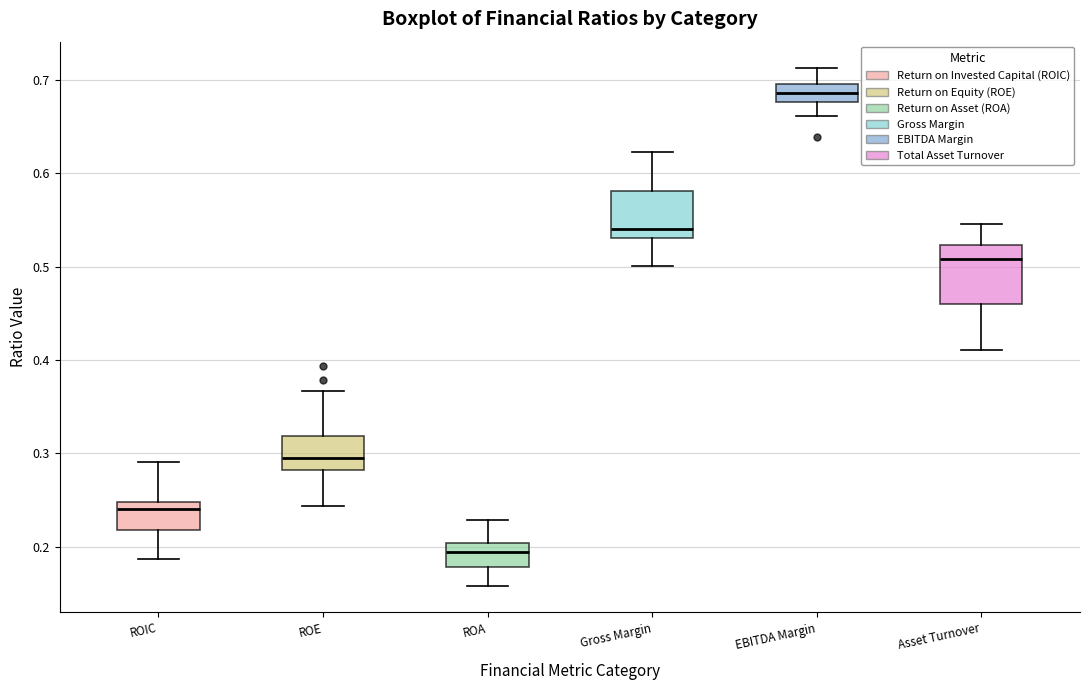

Reading left to right, read every box against the y-axis: the position of its median line, the range the box covers, and the ends of its whiskers. The values are not printed on the chart, so give them approximately, as read against the axis.

ROIC: median 0.24, box 0.22 to 0.25, whiskers 0.19 to 0.29
ROE: median 0.30, box 0.28 to 0.32, whiskers 0.24 to 0.37
ROA: median 0.19, box 0.18 to 0.20, whiskers 0.16 to 0.23
Gross Margin: median 0.54, box 0.53 to 0.58, whiskers 0.50 to 0.62
EBITDA Margin: median 0.69, box 0.68 to 0.70, whiskers 0.66 to 0.71
Asset Turnover: median 0.51, box 0.46 to 0.52, whiskers 0.41 to 0.55